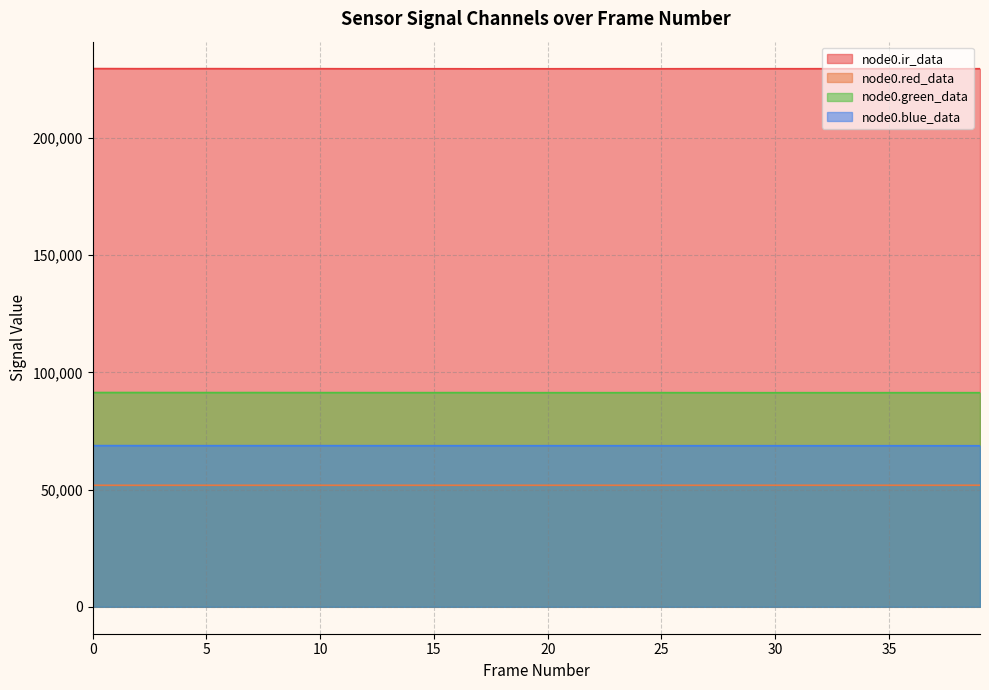

True or false: node0.blue_data and node0.green_data intersect in this chart.

False